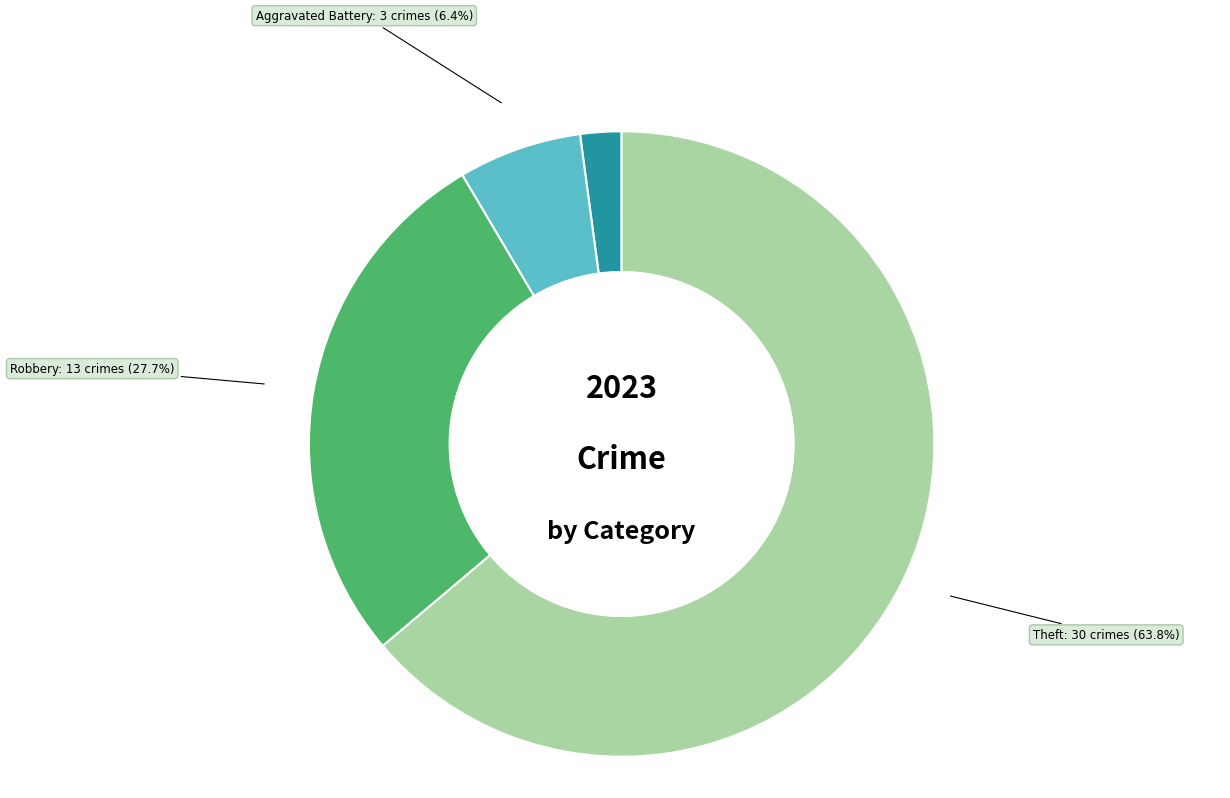

Is there any slice that represents more than half of the pie?

Yes